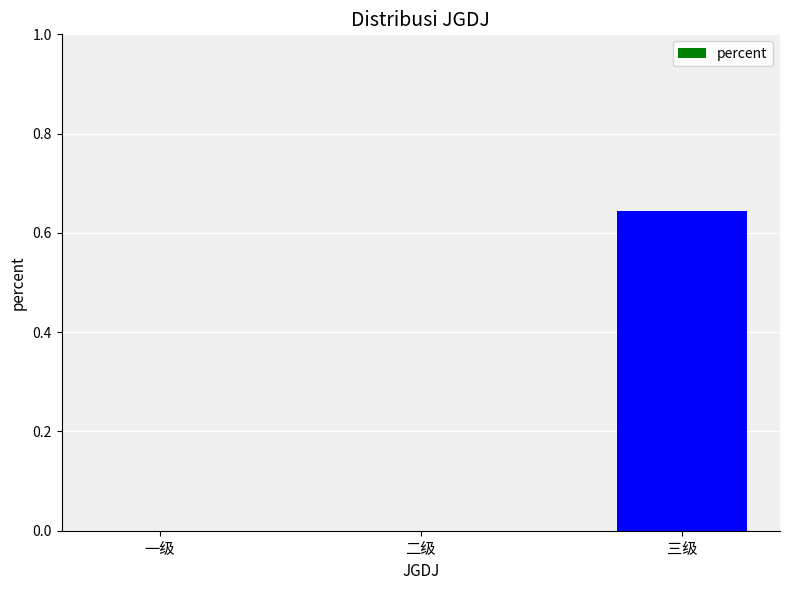

At which category does the chart reach its peak across all series?

三级